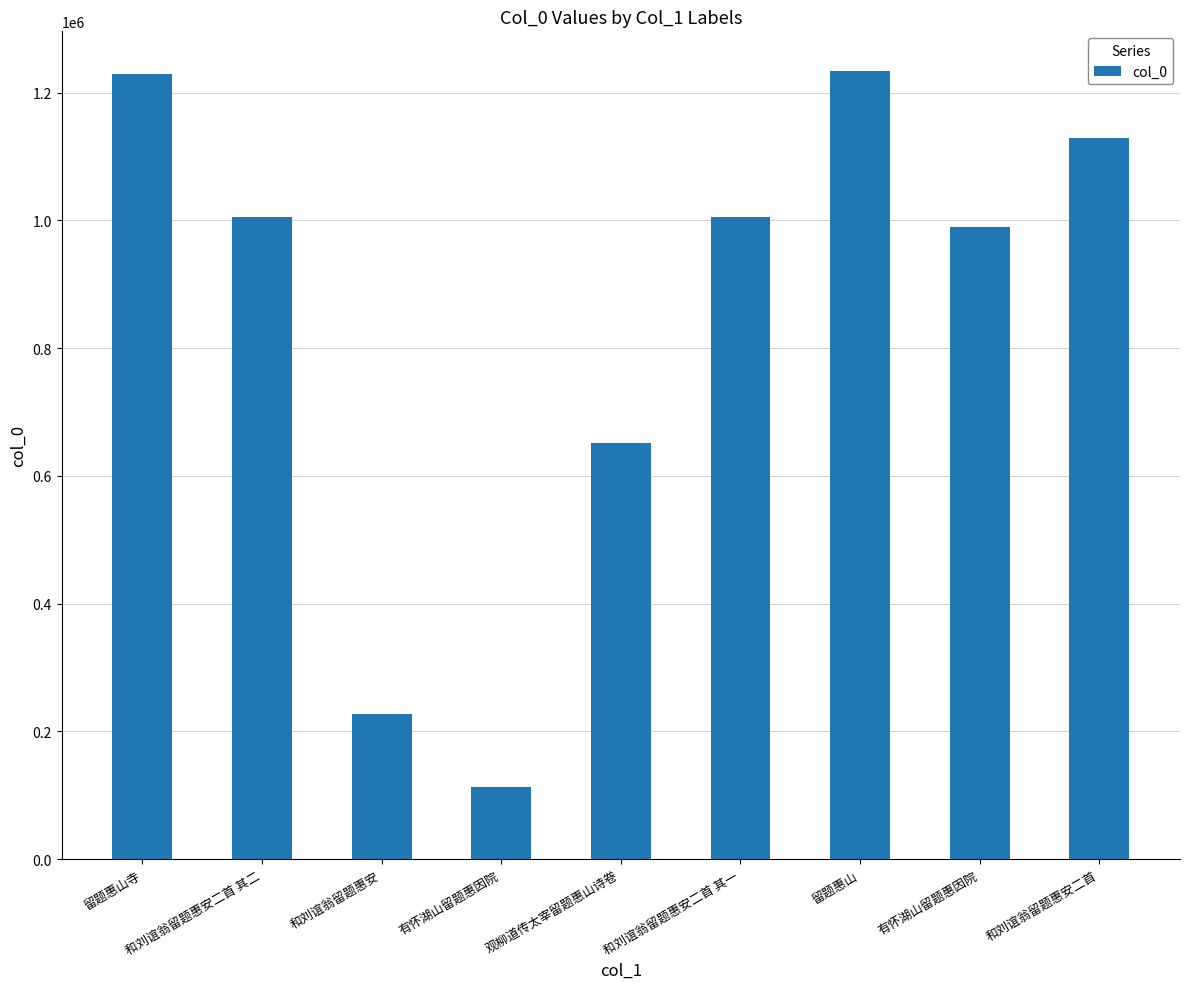

Where is the data nearest to the value 673320?

观柳道传太宰留题惠山诗卷